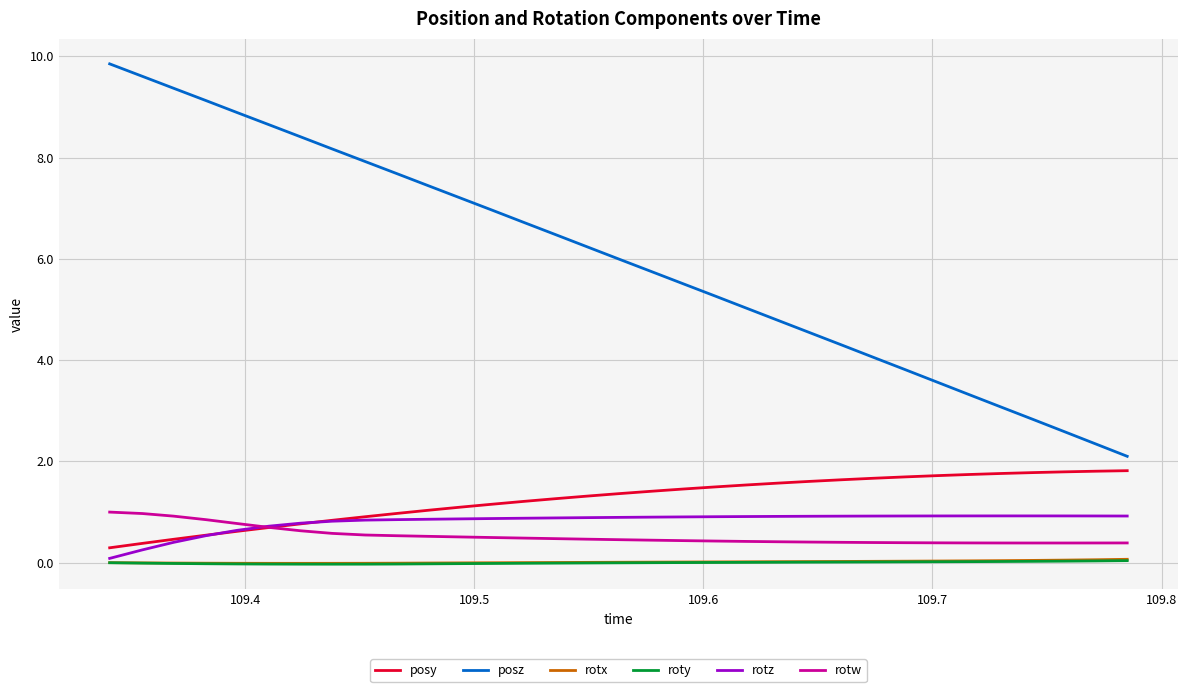

True or false: rotx and posy intersect in this chart.

False